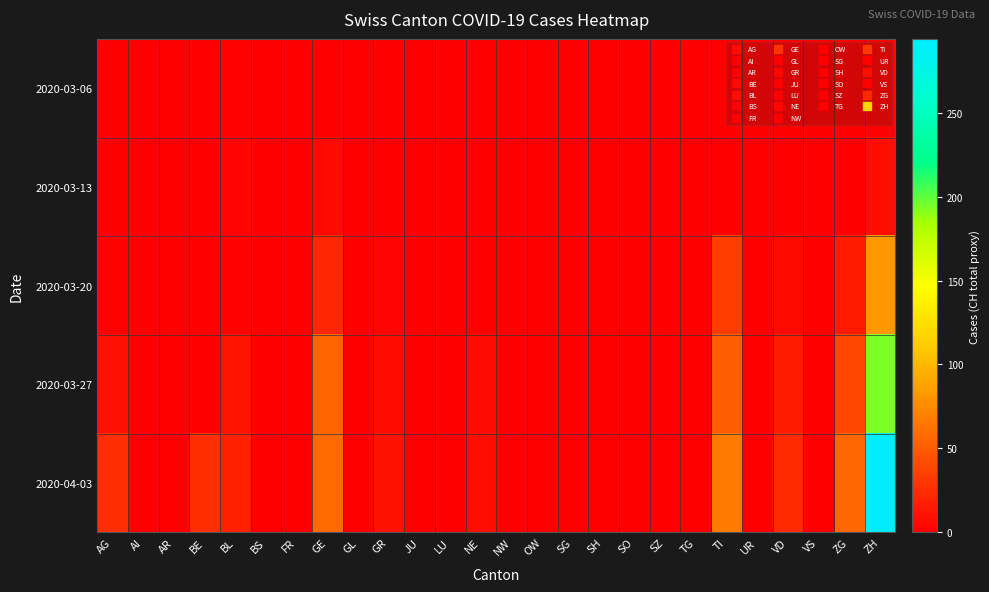

Rank the series at VD from lowest to highest value.

2020-03-06, 2020-03-13, 2020-03-20, 2020-03-27, 2020-04-03